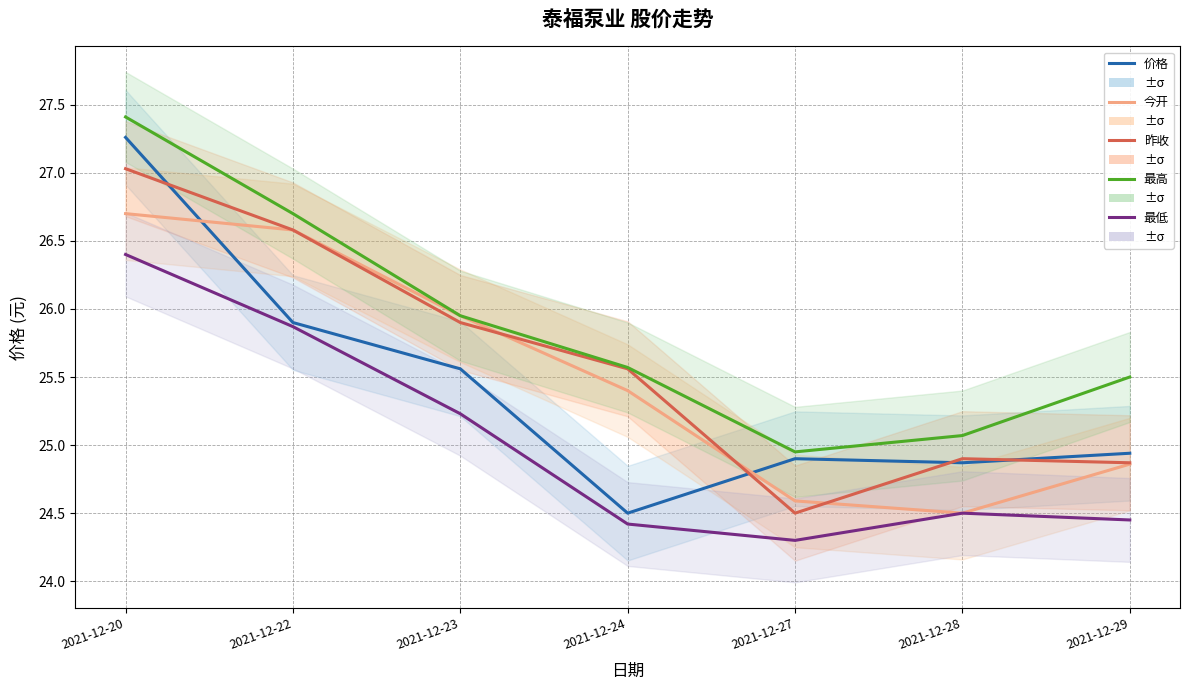

Is this an area chart (filled region under the line)?

No